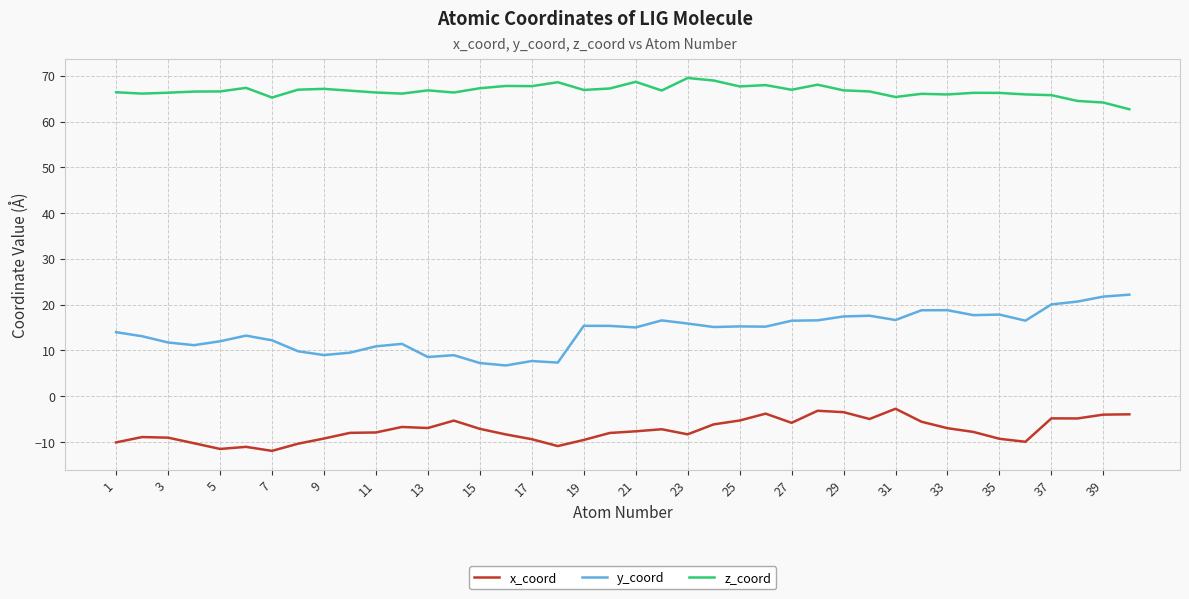

Rank the series by their maximum value, from highest to lowest.

z_coord, y_coord, x_coord